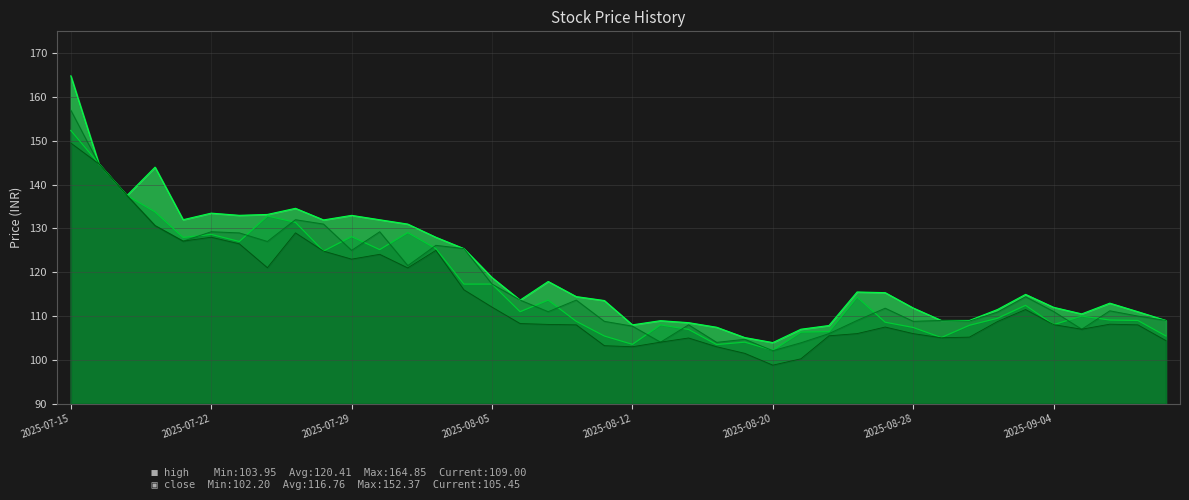

Where is high nearest to the value 134?

2025-07-22